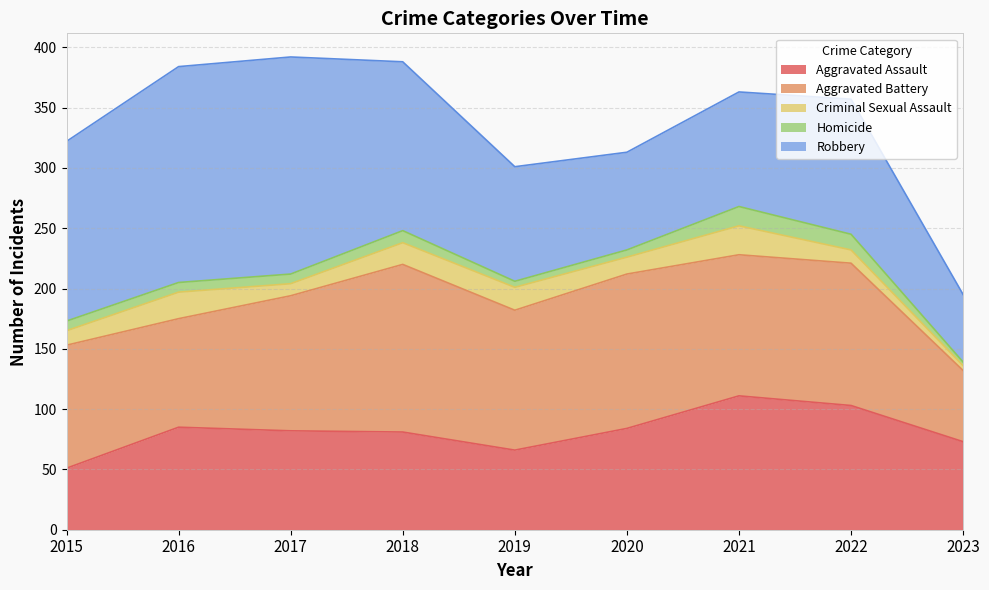

Where is the first local maximum for Aggravated Battery?

2018